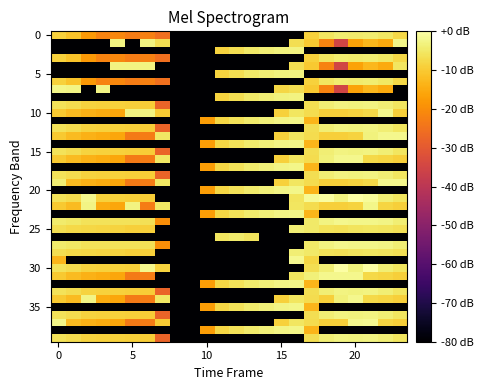

How many distinct data groups are displayed?

40